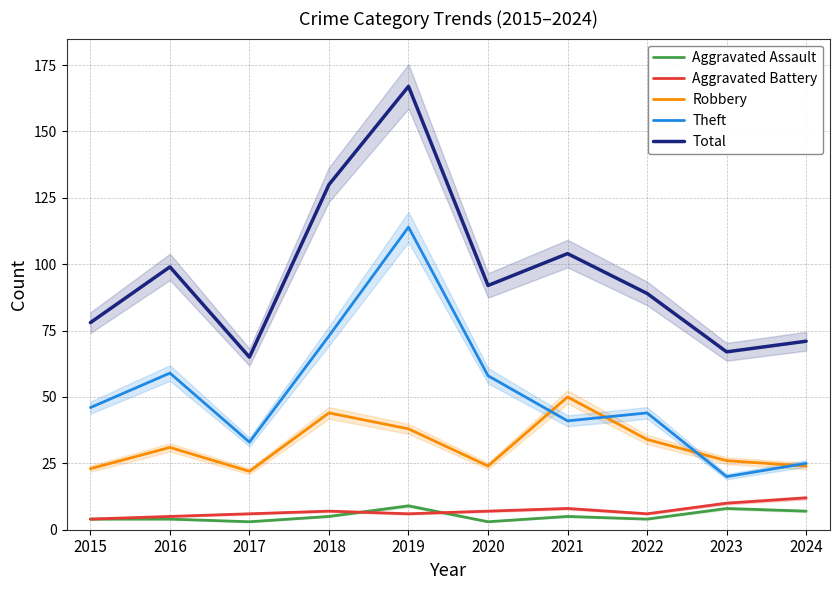

At which label does Total first exceed 92?

2016